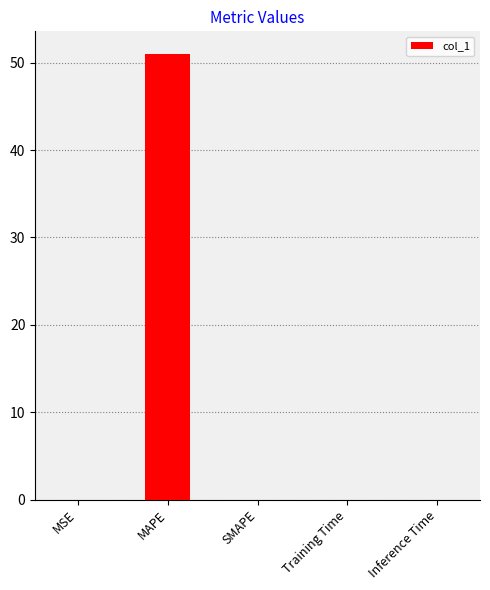

Which label corresponds to the largest value in the chart?

MAPE